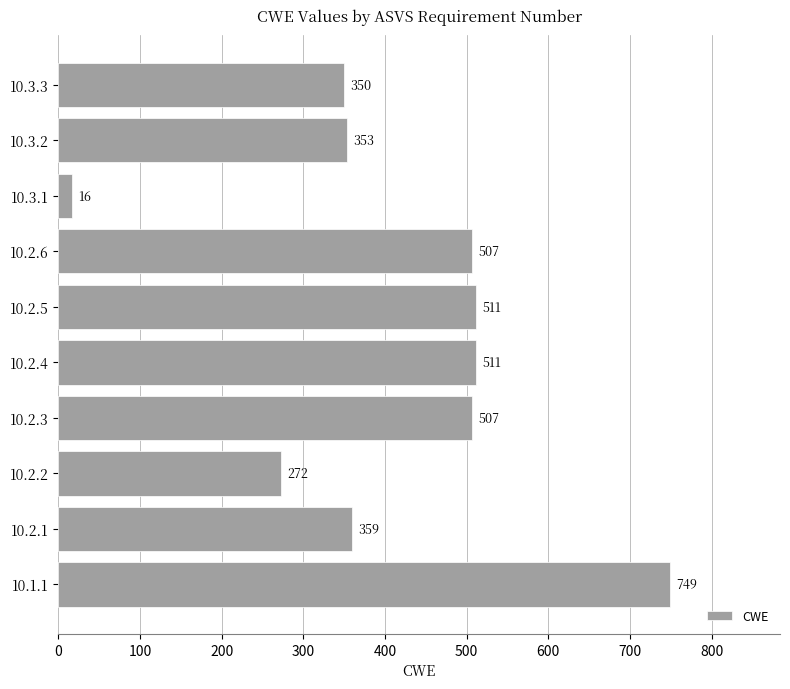

What is the difference between the maximum and minimum values?

733